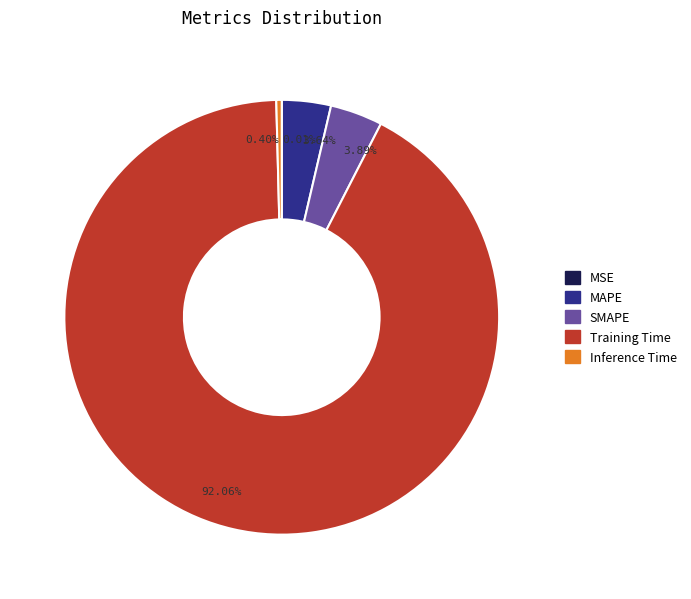

What percentage is the SMAPE slice, to the nearest percent?

4%